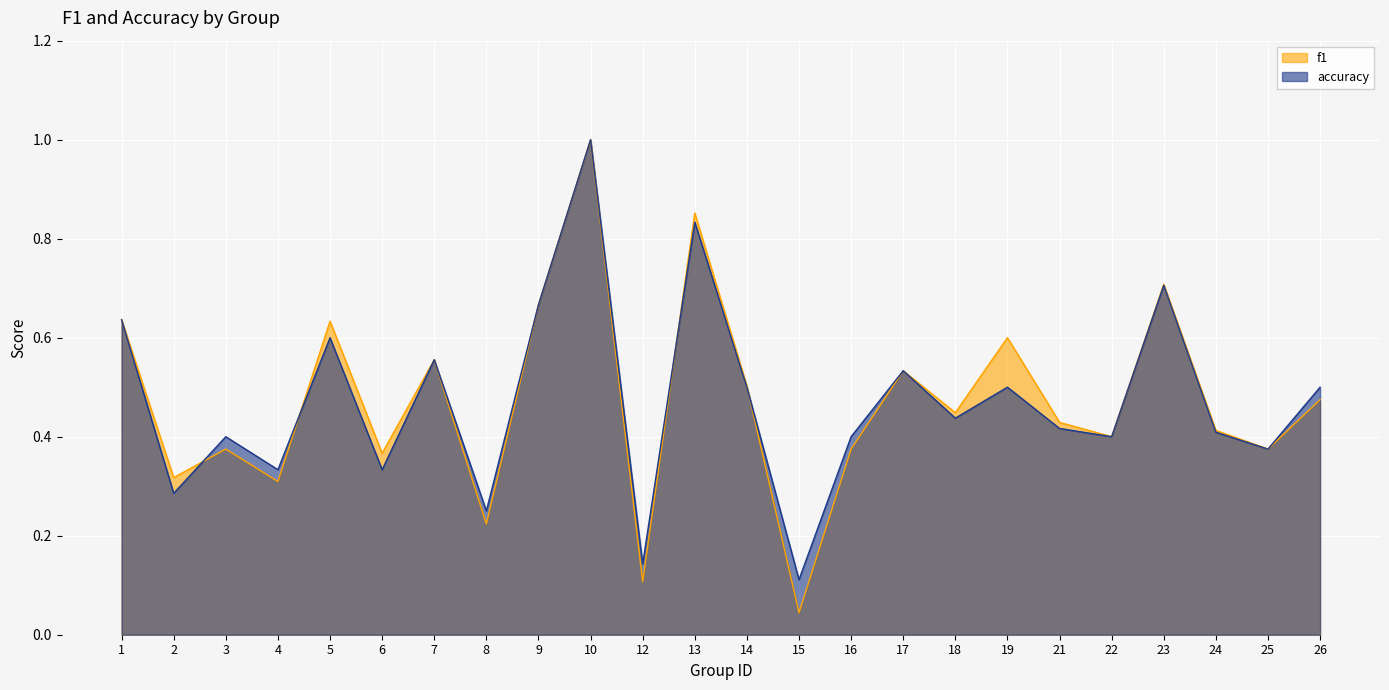

Count the accuracy values in the range 0 to 1.

24